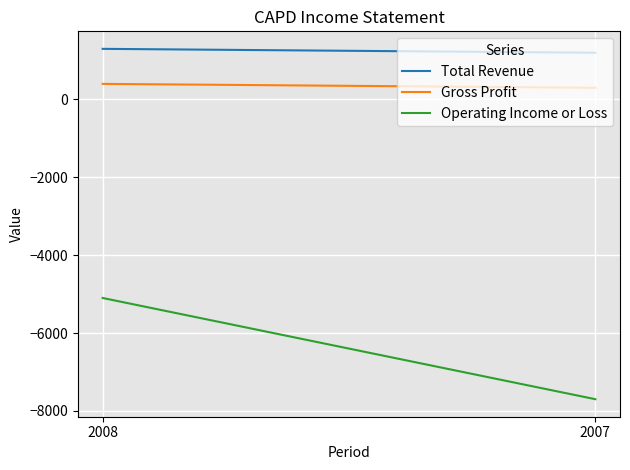

Where is Operating Income or Loss nearest to the value -6400?

2008